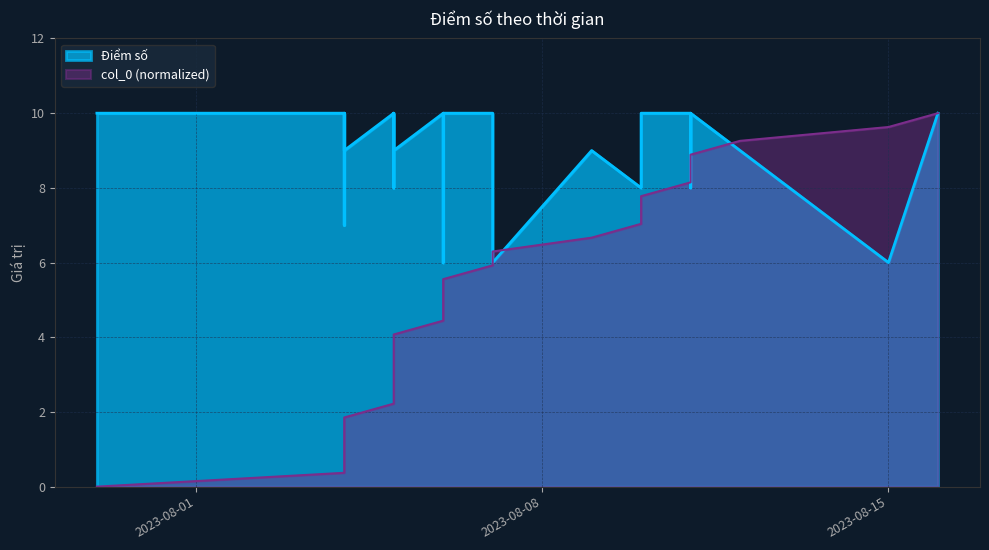

What is the maximum value shown in the chart?

10.0